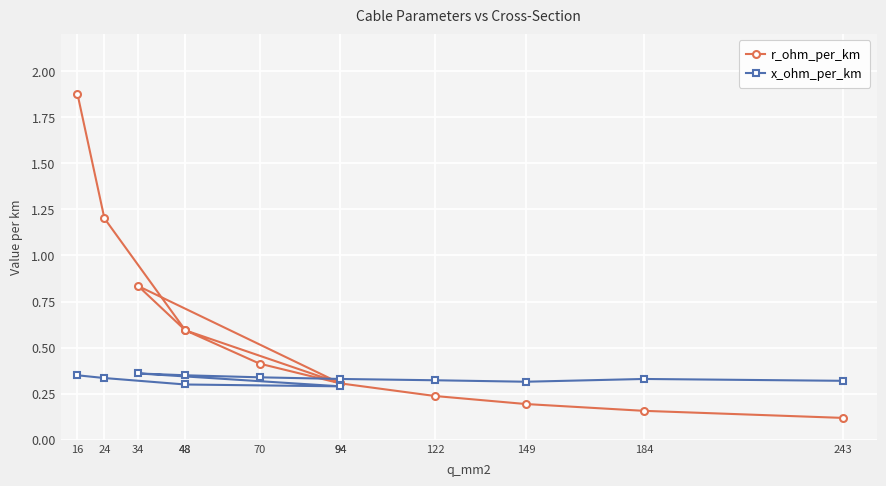

After their last crossing, which series has the higher values: x_ohm_per_km or r_ohm_per_km?

x_ohm_per_km